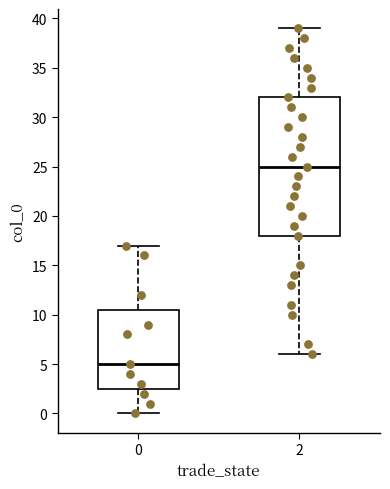

Where does the lower whisker of the box at x = 2 end on the y-axis? The values are not printed on the chart, so give them approximately, as read against the axis.

6.0